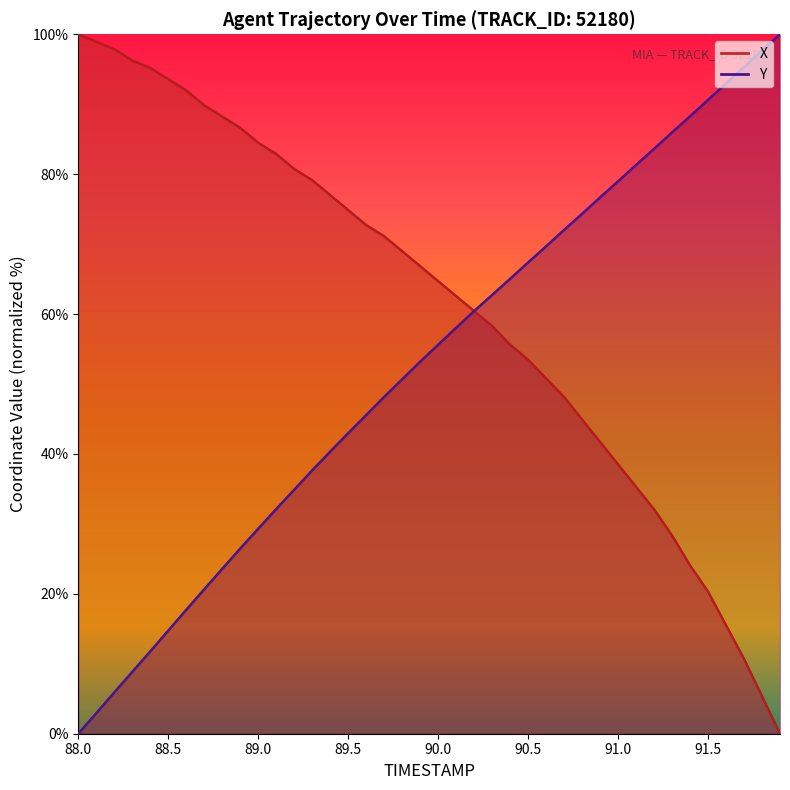

Reading left to right, list all the values displayed in this chart.

X: 100.0	98.9	97.9	96.3	95.2	93.6	92.0	89.8	88.2	86.6	84.5	82.9	80.7	79.1	77.0	74.9	72.7	71.1	69.0	66.8	64.7	62.6	60.4	58.3	55.6	53.5	50.8	48.1	44.9	41.7	38.5	35.3	32.1	28.3	24.1	20.3	15.5	10.7	5.3	0.0
Y: 0.0	2.9	5.9	8.8	11.8	14.7	17.7	20.6	23.6	26.5	29.3	32.1	34.9	37.6	40.3	43.0	45.6	48.2	50.7	53.2	55.6	58.0	60.4	62.7	65.0	67.4	69.7	72.0	74.3	76.7	79.0	81.3	83.6	86.0	88.3	90.6	93.0	95.3	97.7	100.0